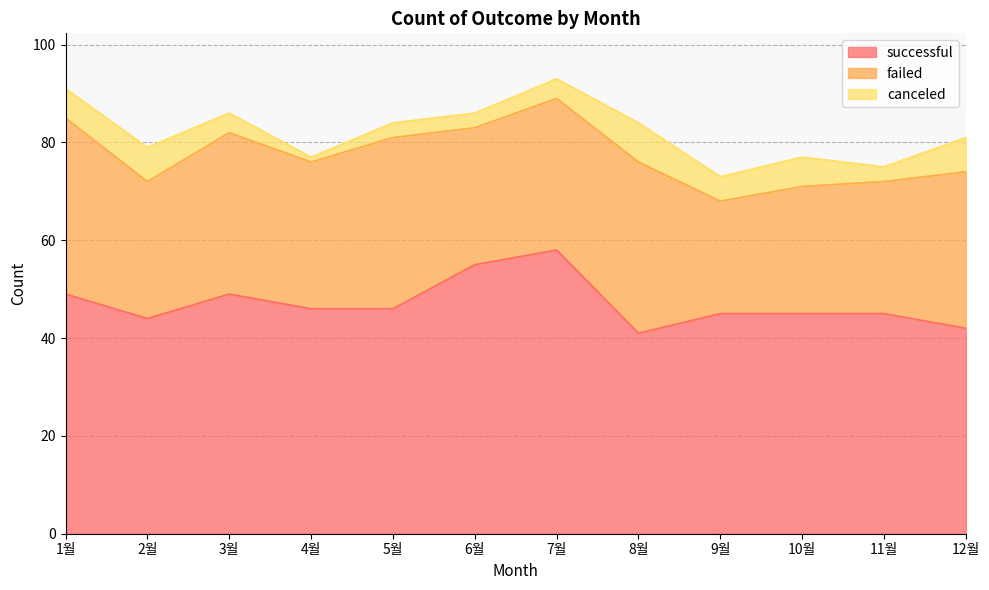

Rank the series by their average value, from lowest to highest.

canceled, failed, successful